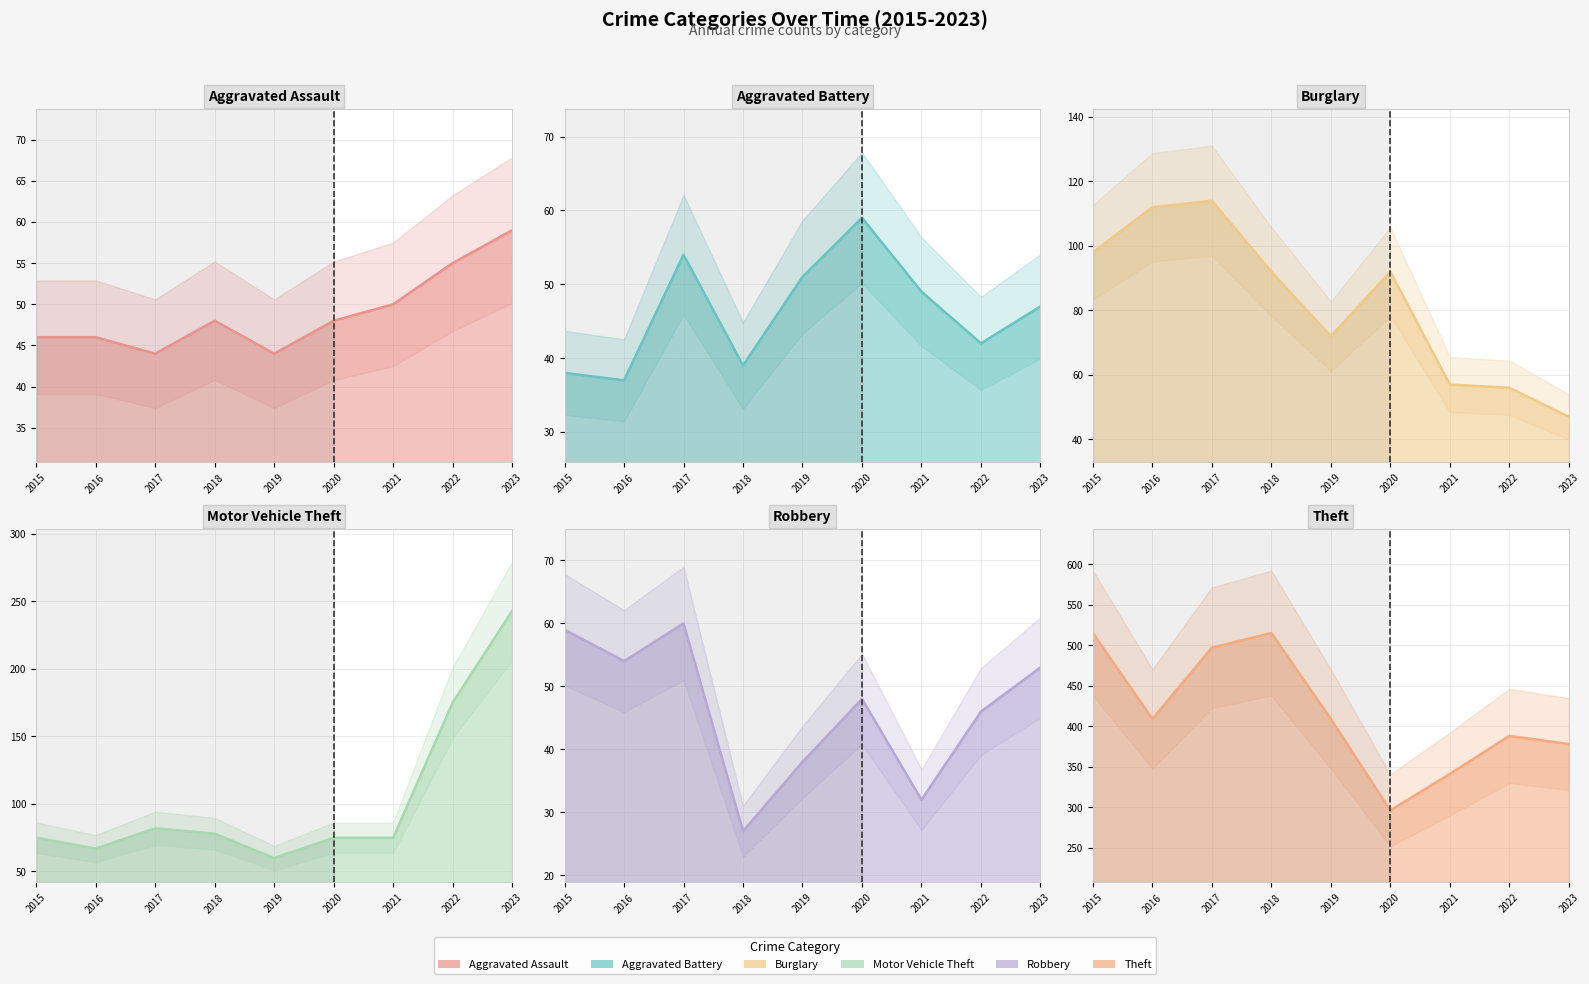

Reading left to right, extract all data points from this chart.

Aggravated Assault: 2015=46	2016=46	2017=44	2018=48	2019=44	2020=48	2021=50	2022=55	2023=59
Aggravated Battery: 2015=38	2016=37	2017=54	2018=39	2019=51	2020=59	2021=49	2022=42	2023=47
Burglary: 2015=98	2016=112	2017=114	2018=92	2019=72	2020=92	2021=57	2022=56	2023=47
Motor Vehicle Theft: 2015=75	2016=67	2017=82	2018=78	2019=60	2020=75	2021=75	2022=175	2023=243
Robbery: 2015=59	2016=54	2017=60	2018=27	2019=38	2020=48	2021=32	2022=46	2023=53
Theft: 2015=515	2016=409	2017=497	2018=515	2019=409	2020=296	2021=341	2022=388	2023=378